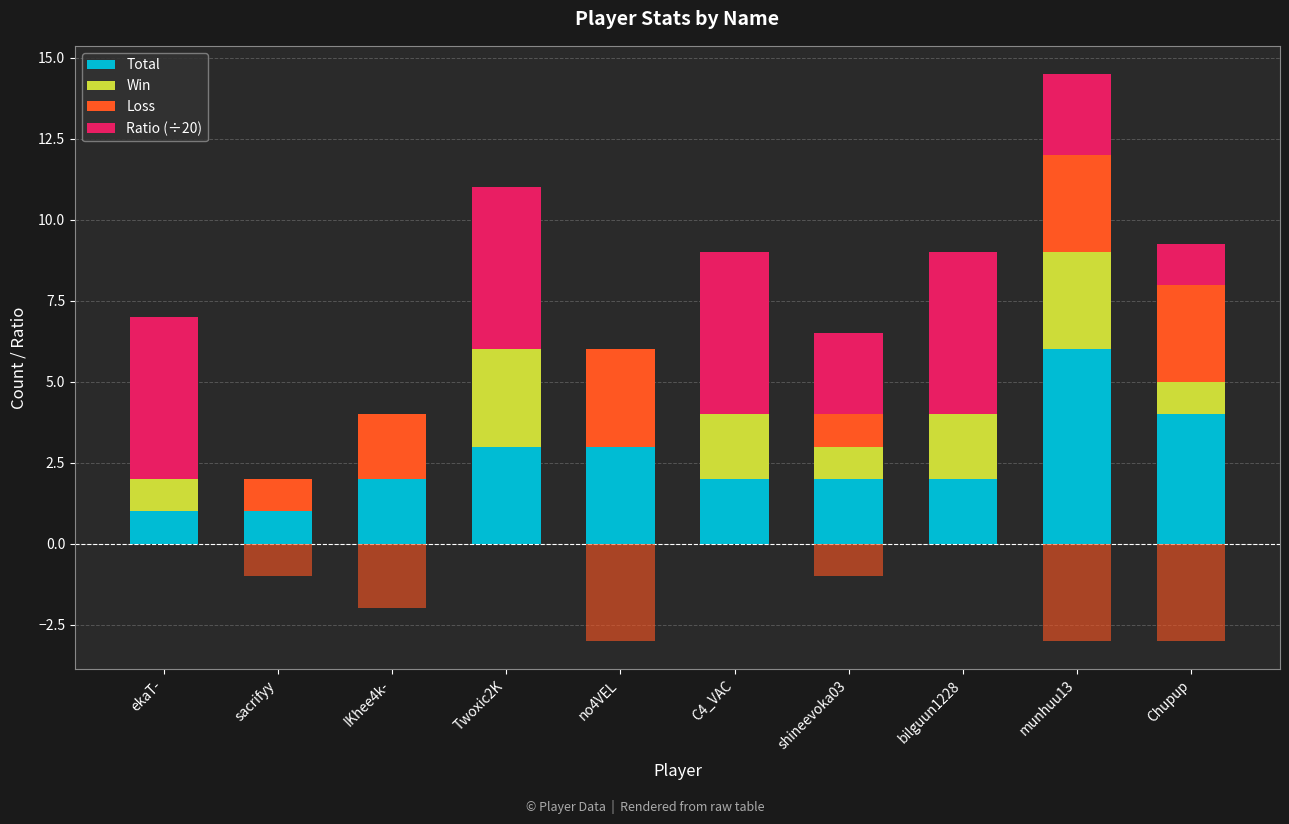

Count the Total values in the range 2 to 3.

6